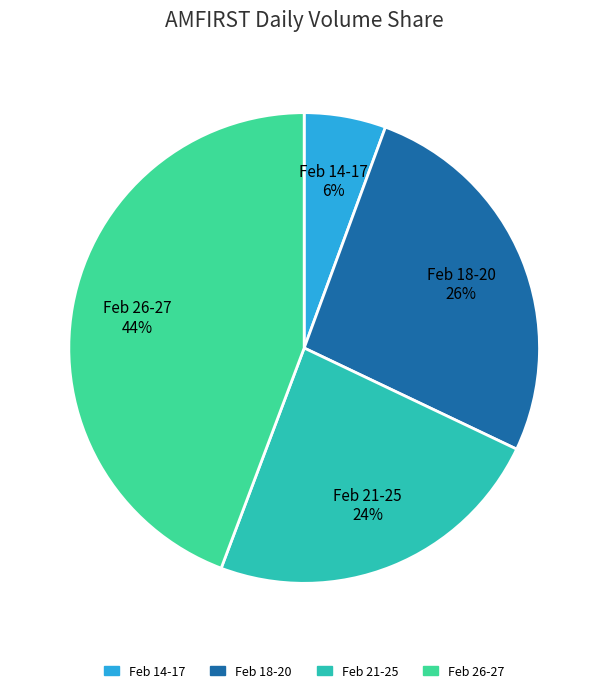

Approximately how many times larger is the value at Feb 18-20 compared to Feb 21-25?

1.1